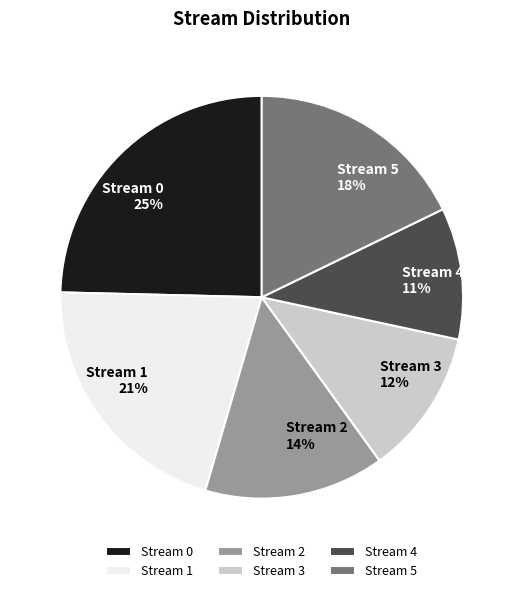

Does any single category account for the majority?

No